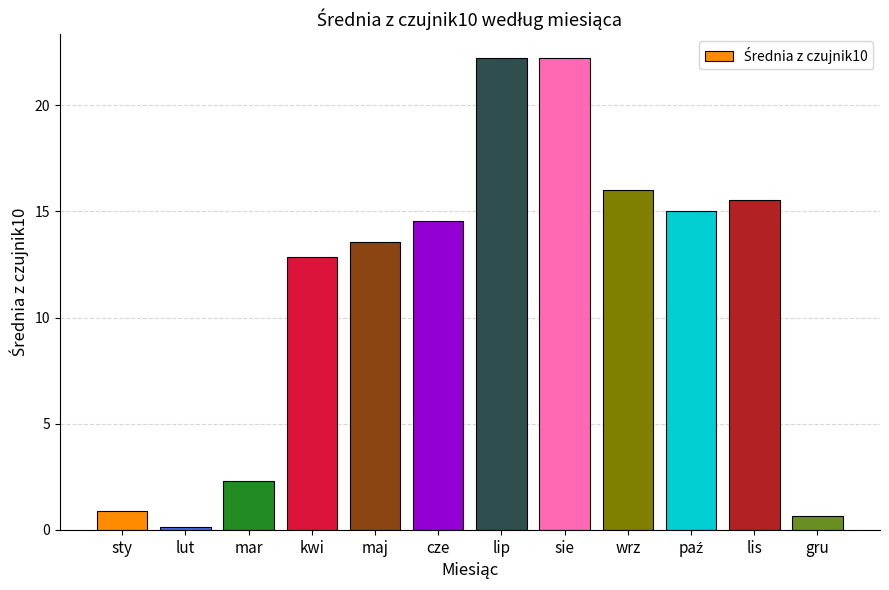

Between maj and lis, which is larger?

lis